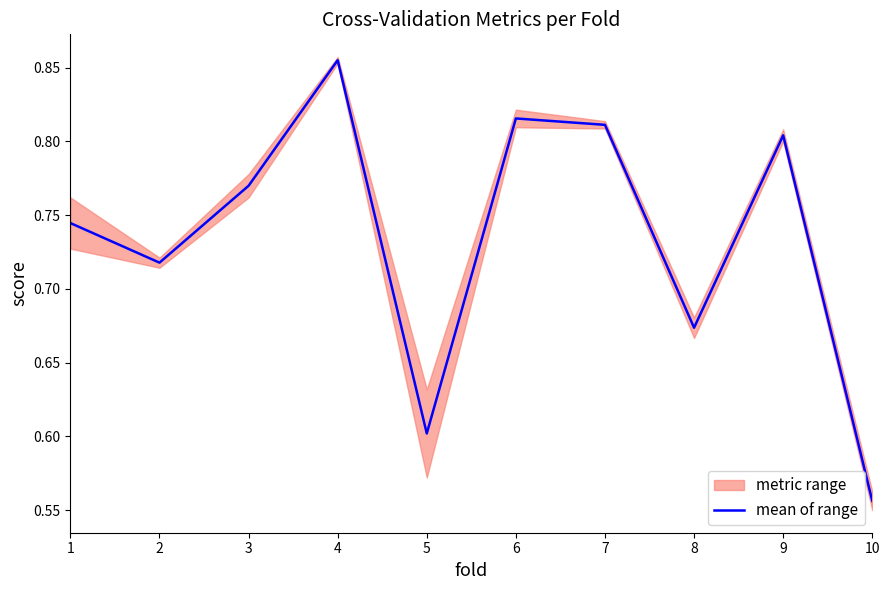

What is the sum of all values?

7.3